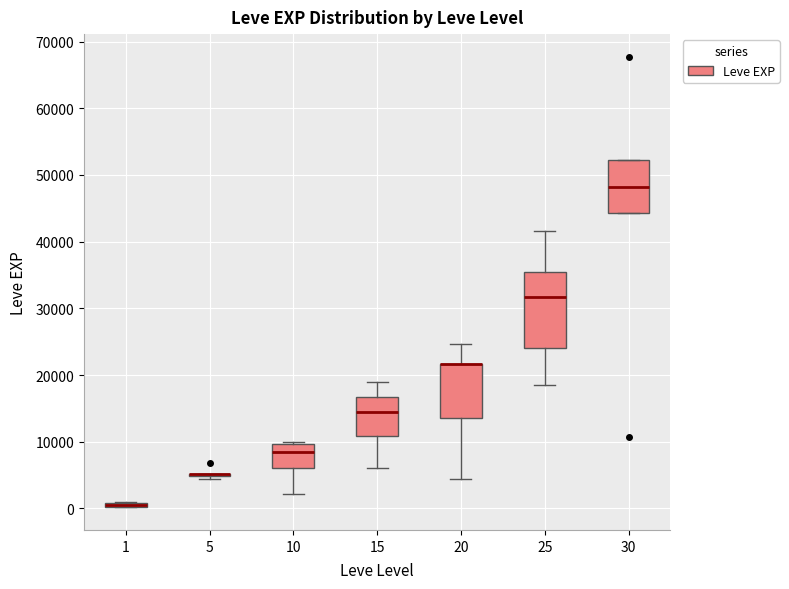

Which box is the tallest, from its lower edge to its upper edge?

25